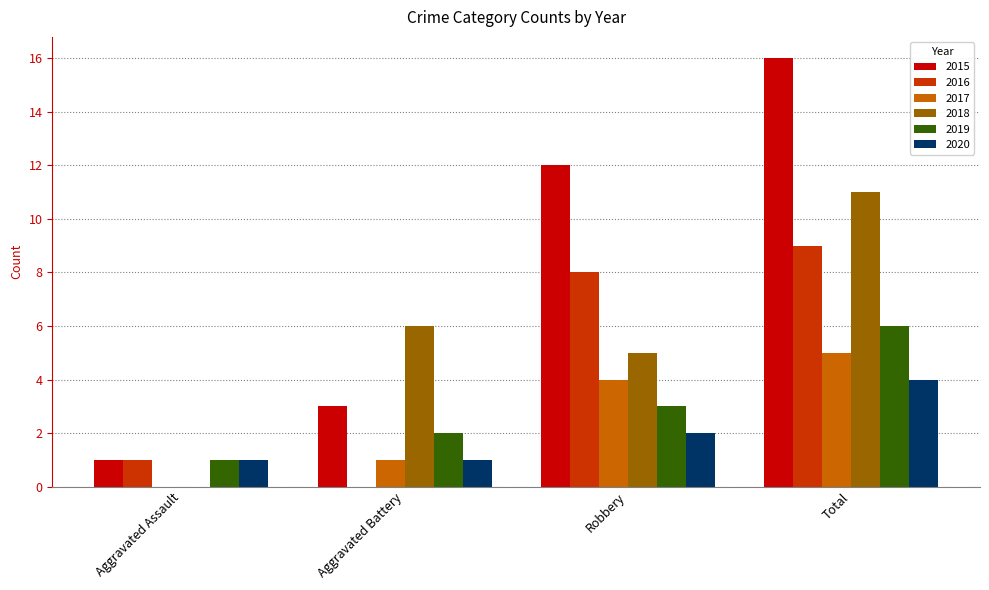

What is the highest value of the 2019 series?

6